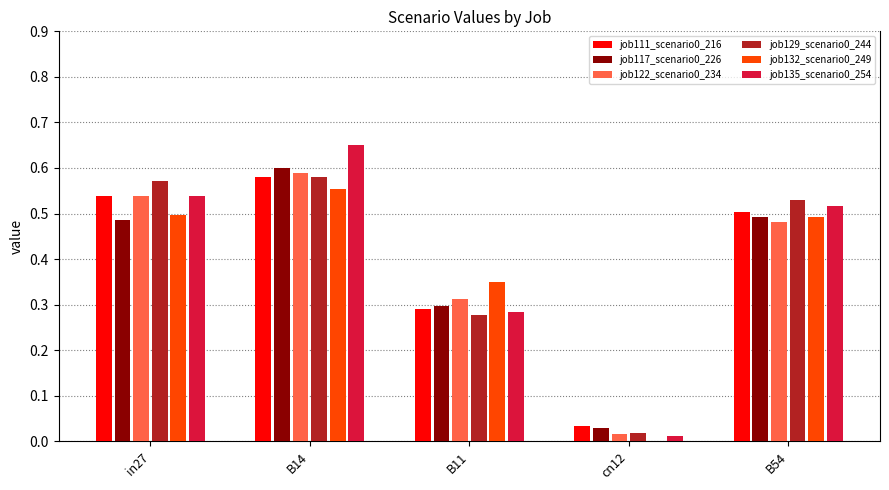

What is the difference between the job111_scenario0_216 values at B54 and B11?

0.2